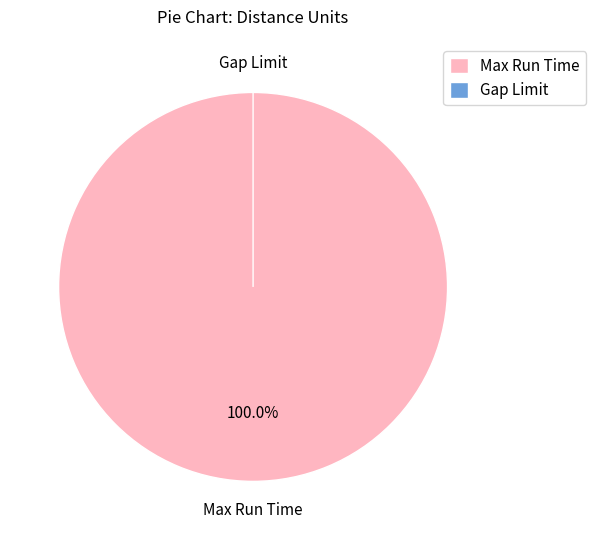

The Max Run Time slice represents 99% of the pie. True or false?

False